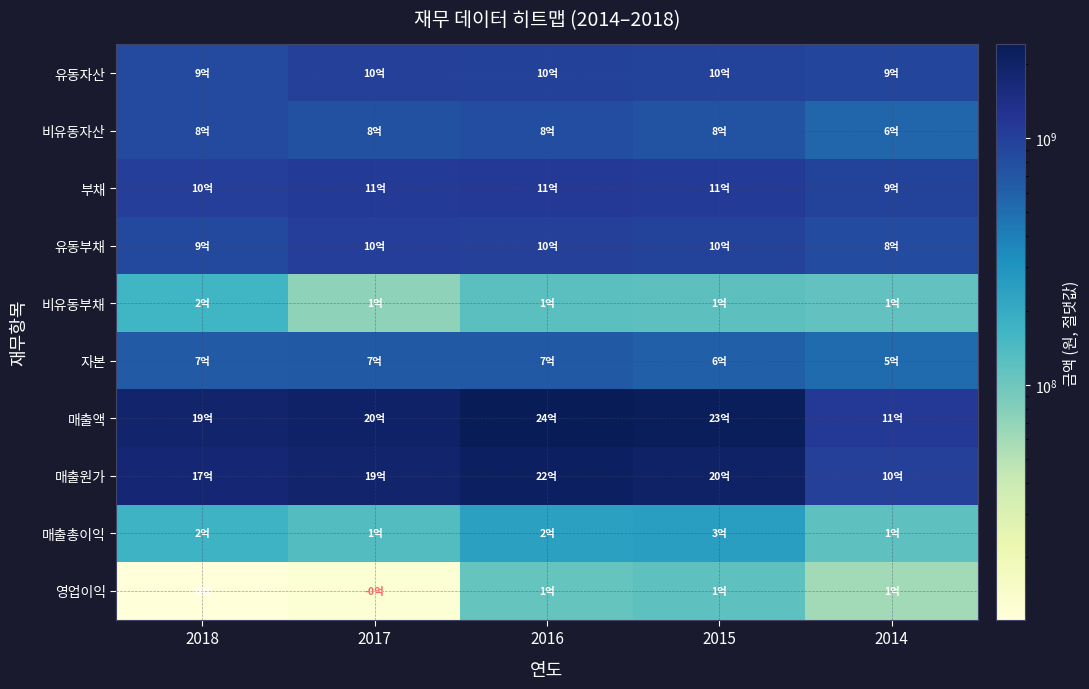

Which series has the largest total across all categories?

매출액